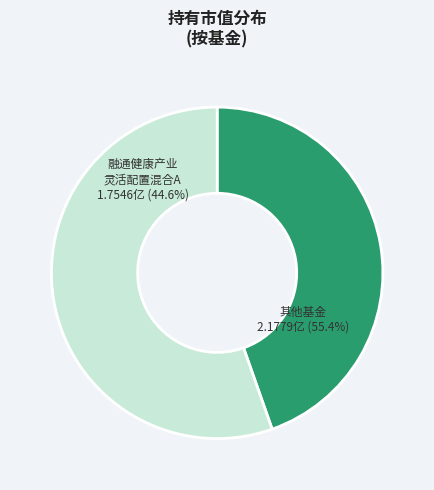

Is it true that 招商瑞丰灵活配置混合A is 1% of the pie?

False